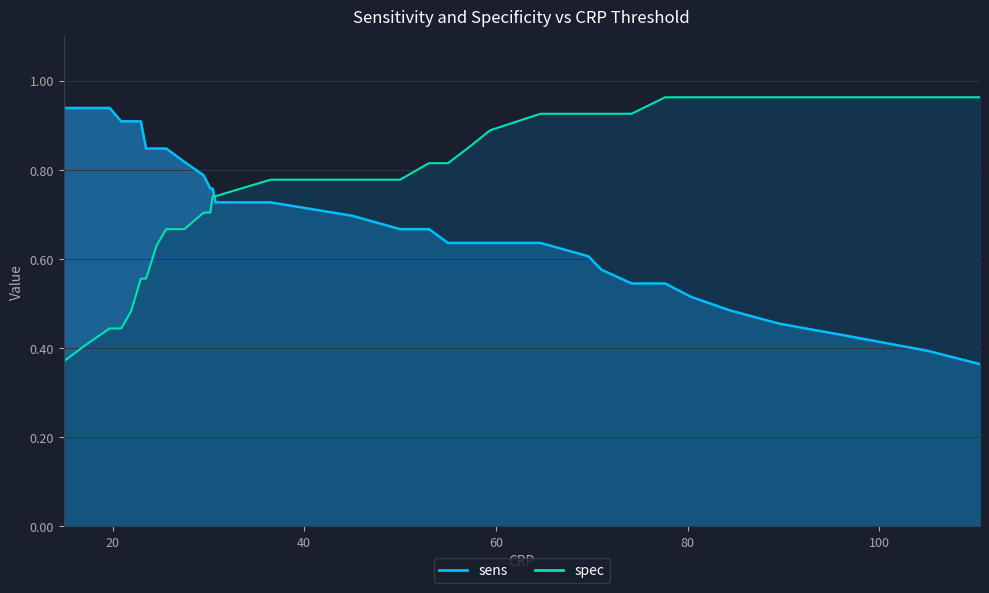

At which category does the chart reach its minimum across all series?

110.5